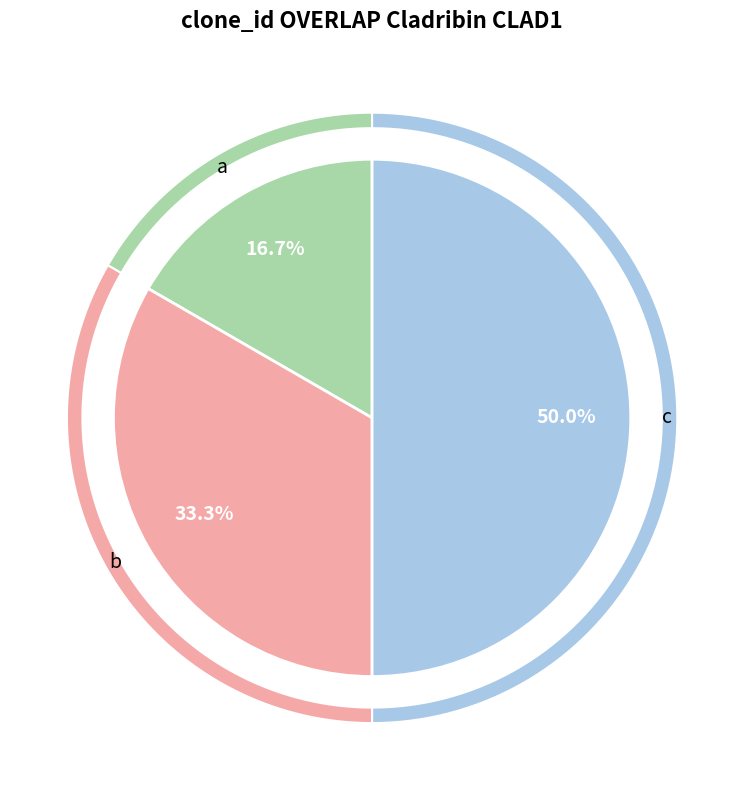

Does any single category account for the majority?

No